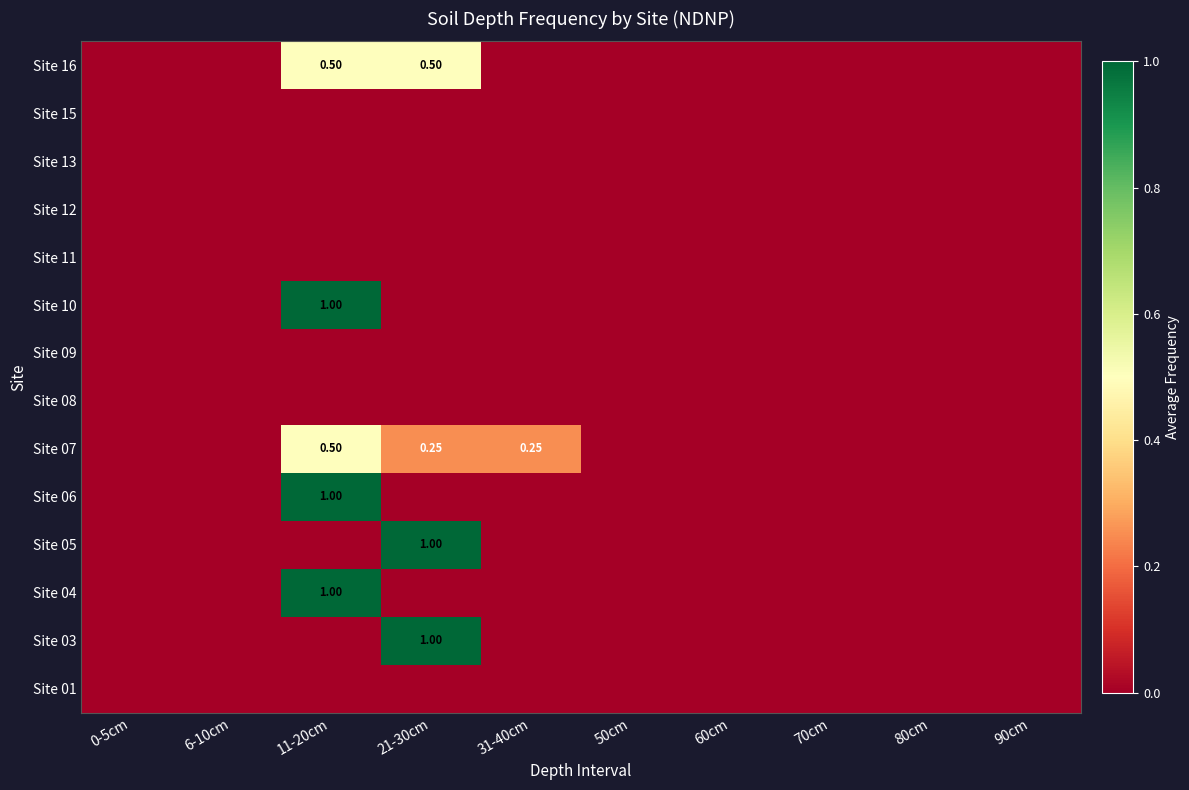

Is it true that Site 05 equals -0.6 at 0-5cm?

False